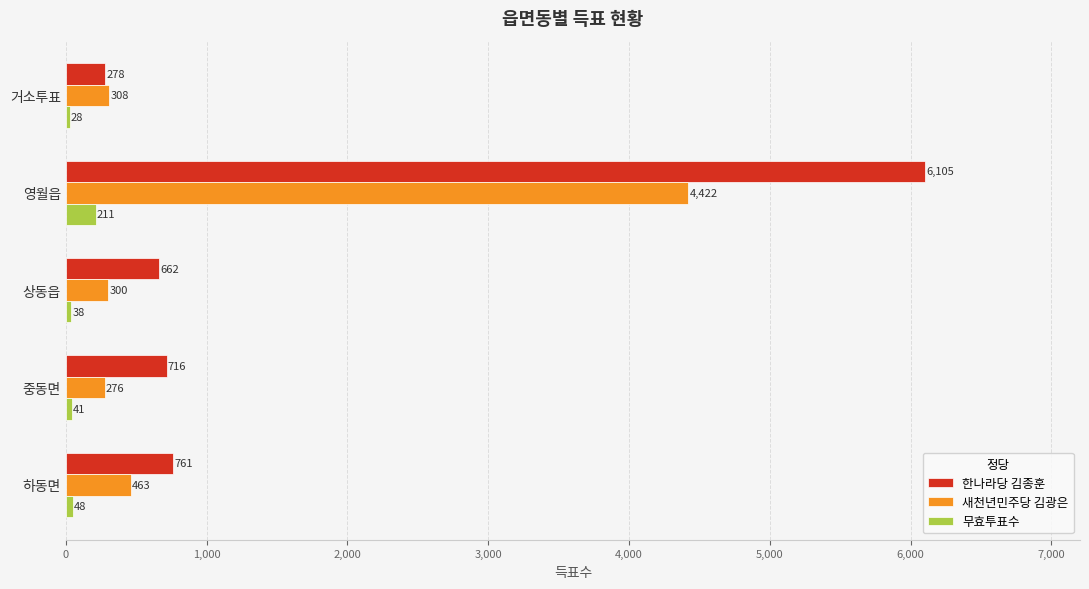

The value of 한나라당 김종훈 at 중동면 is 716. True or false?

True